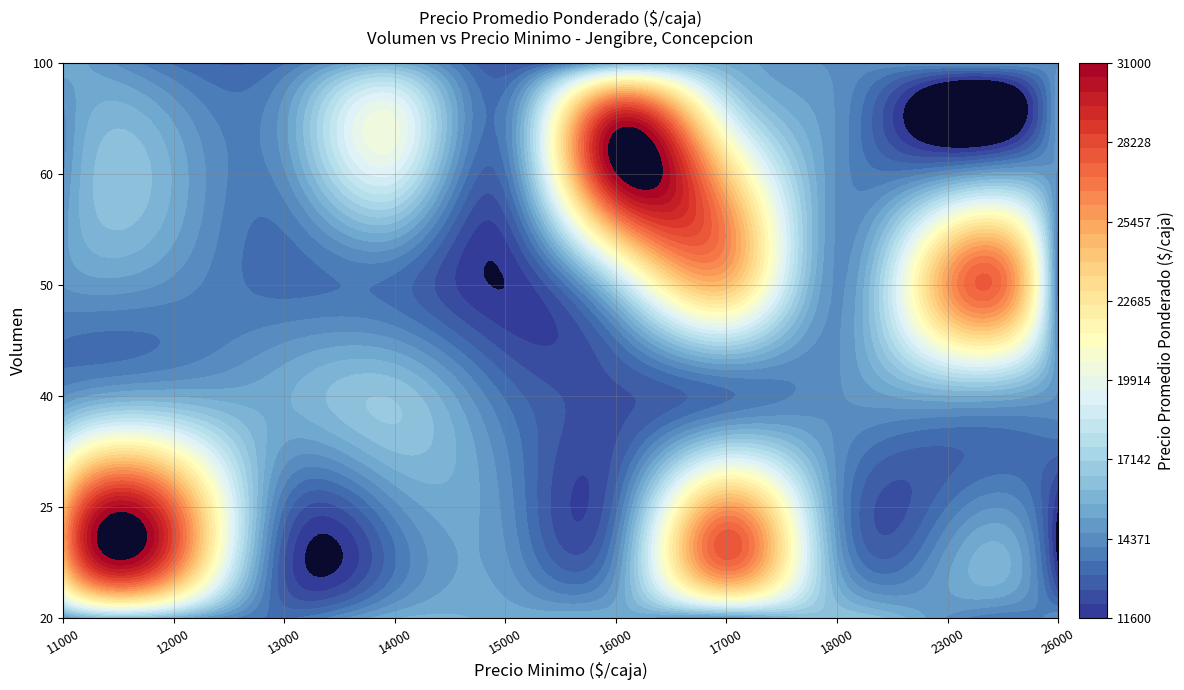

What is the minimum value for 25?

11600